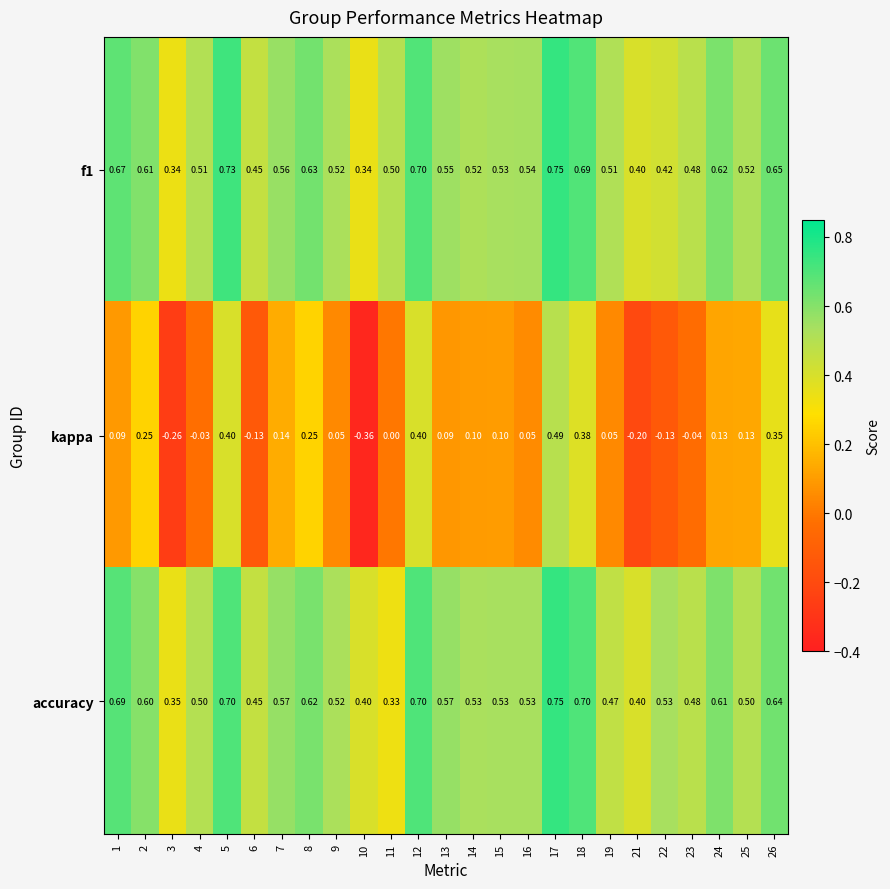

Which series has the largest range (max minus min)?

kappa